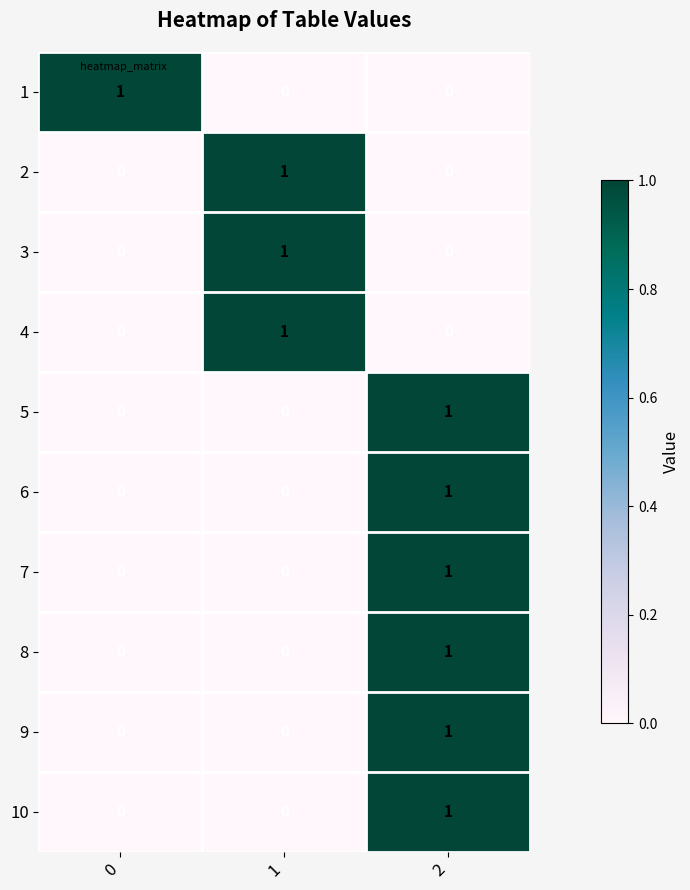

Count the 4 values in the range 0 to 1.

3